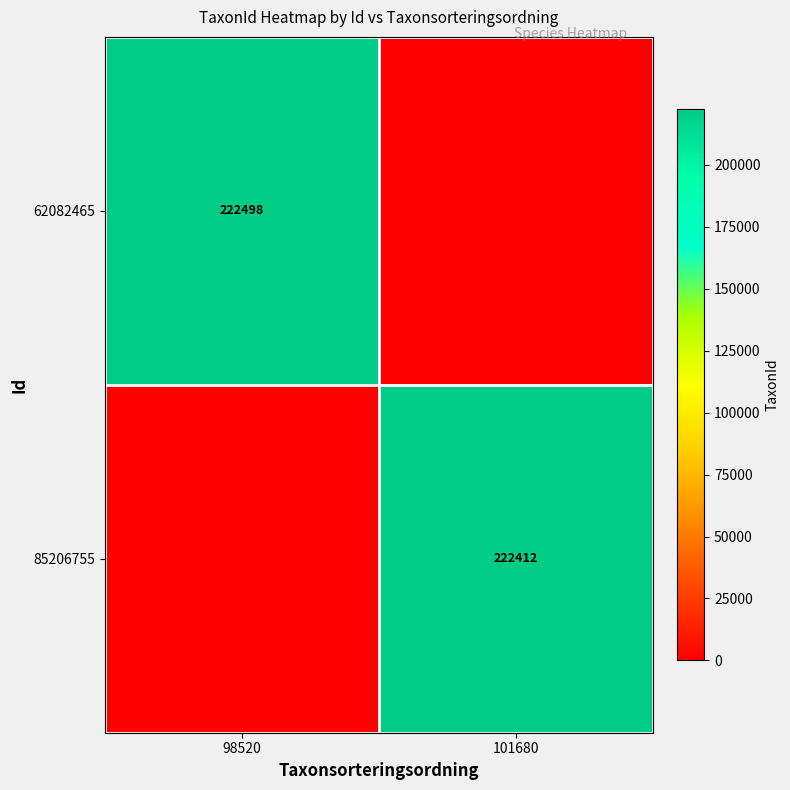

The value of 62082465 at 98520 is 222498. True or false?

True